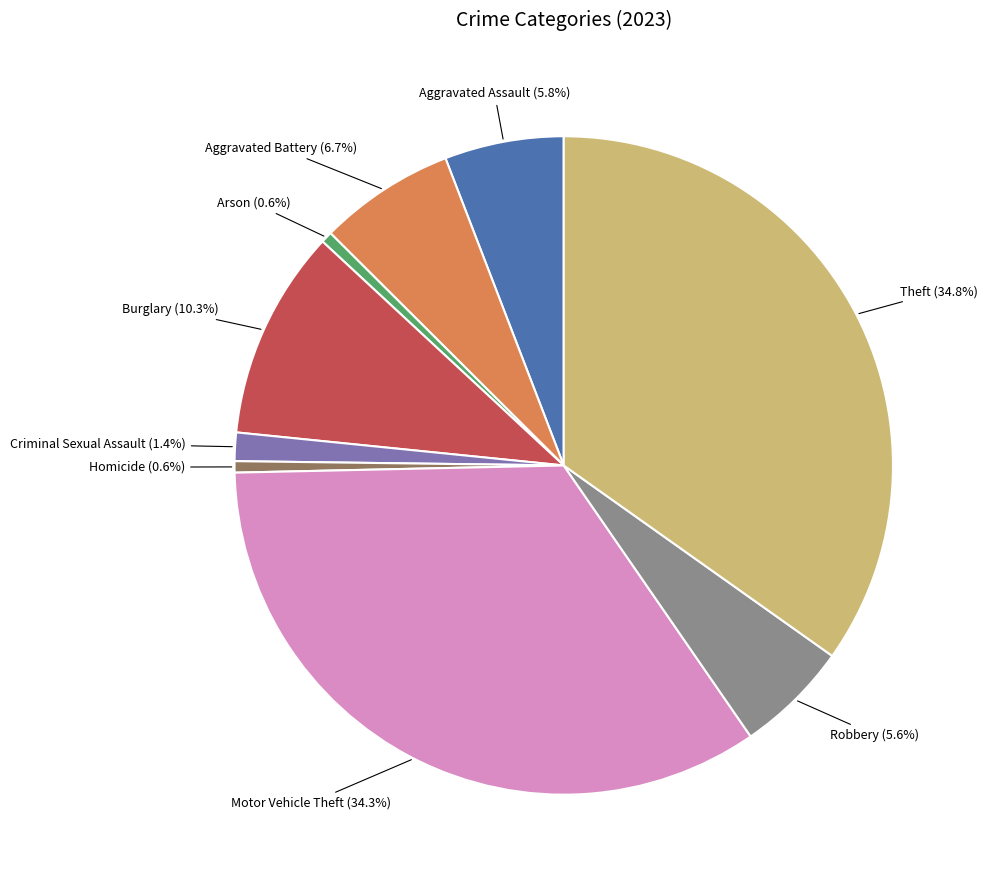

Does any single category account for the majority?

No